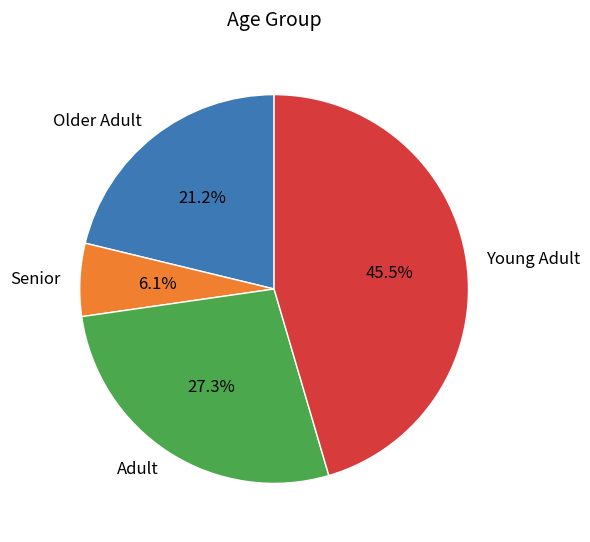

How many slices are in this pie chart?

4